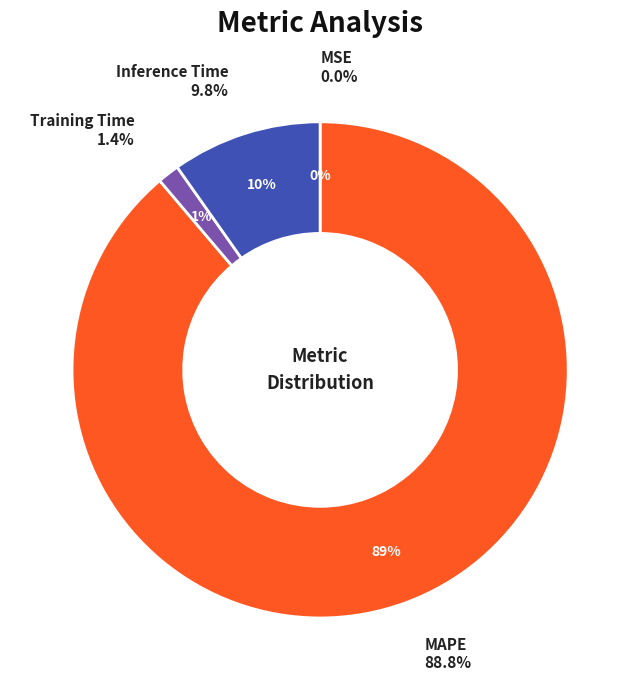

How many segments does this pie chart have?

4